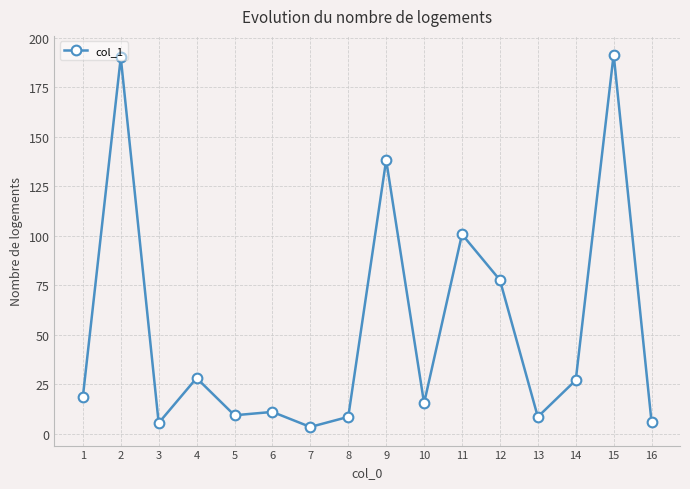

Where does the data first go above 18?

1